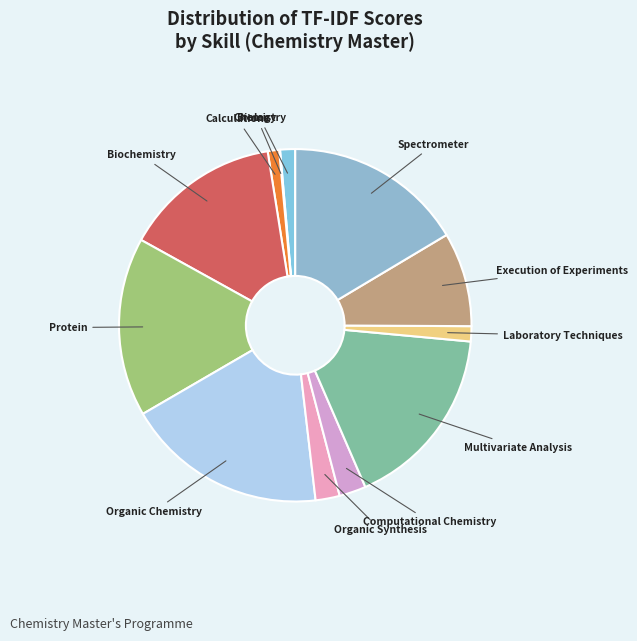

Which category has the biggest portion of the pie?

Organic Chemistry